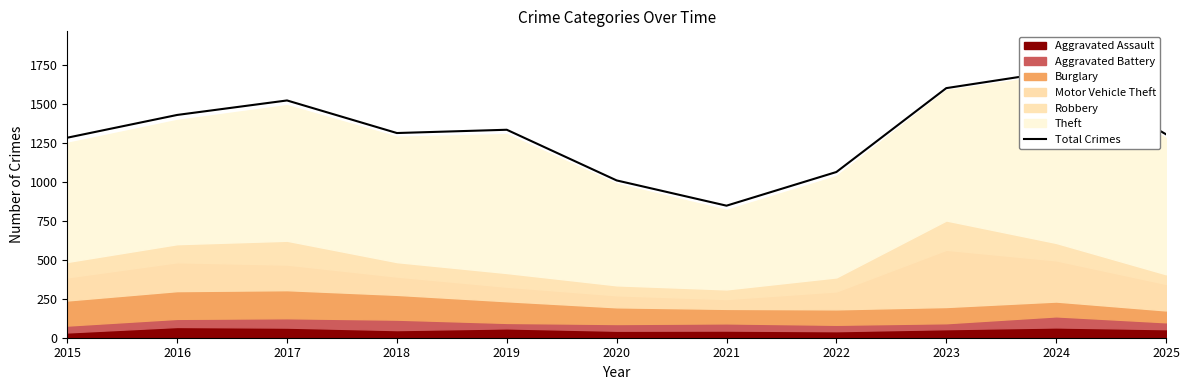

What is the ratio of the value at 2022 to the value at 2016?

0.7